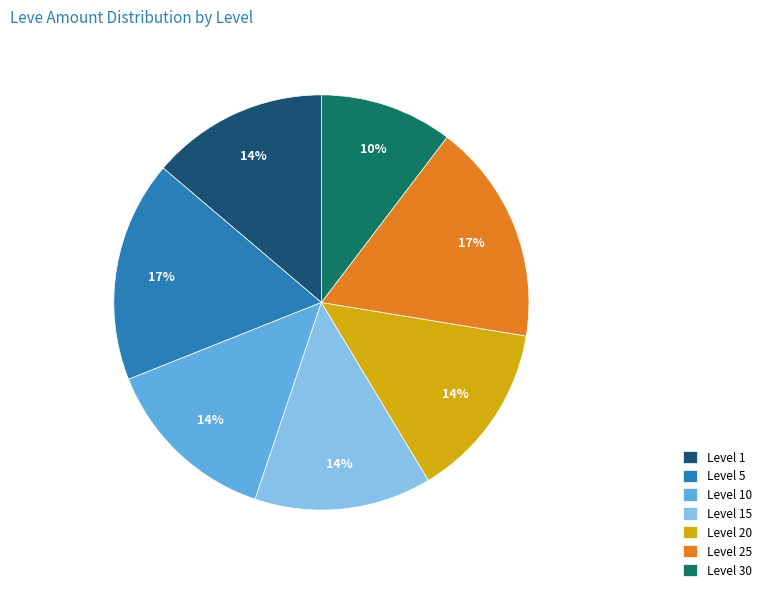

To the nearest percent, what is the combined percentage of Level 15 and Level 30?

24%